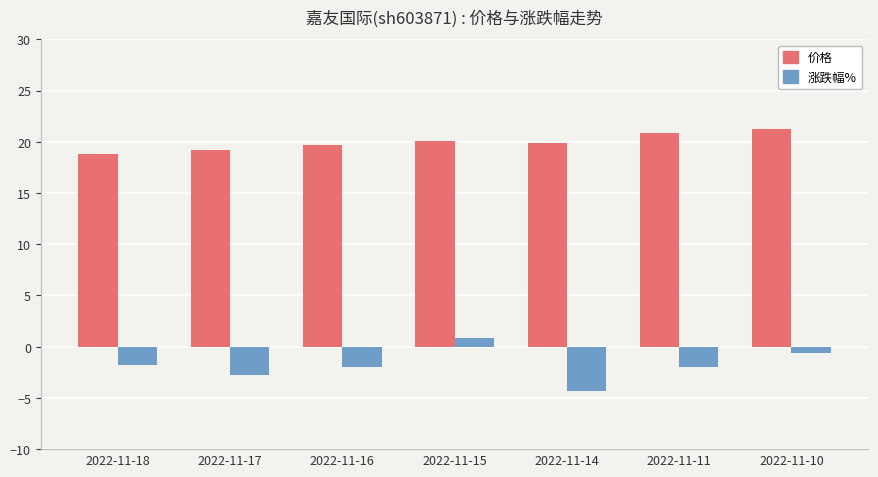

What is the difference between the maximum and second lowest values in the 价格 series?

2.1